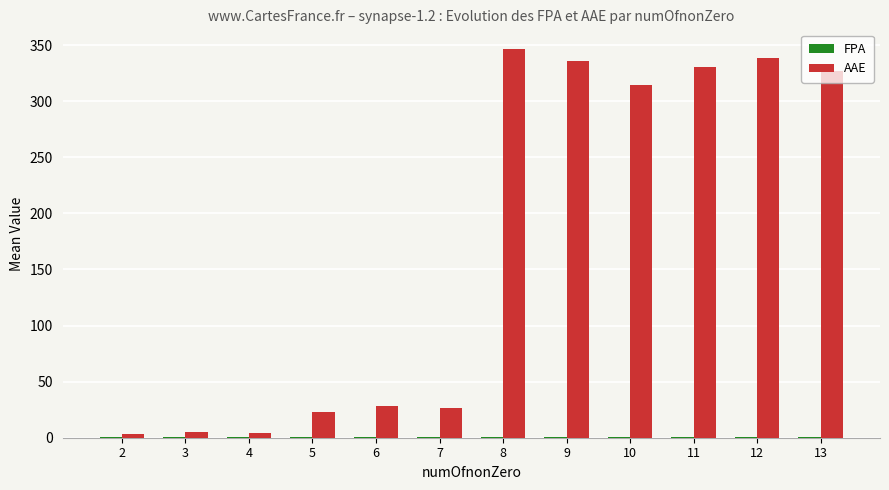

The AAE series shows 330.0 at 11. True or false?

True